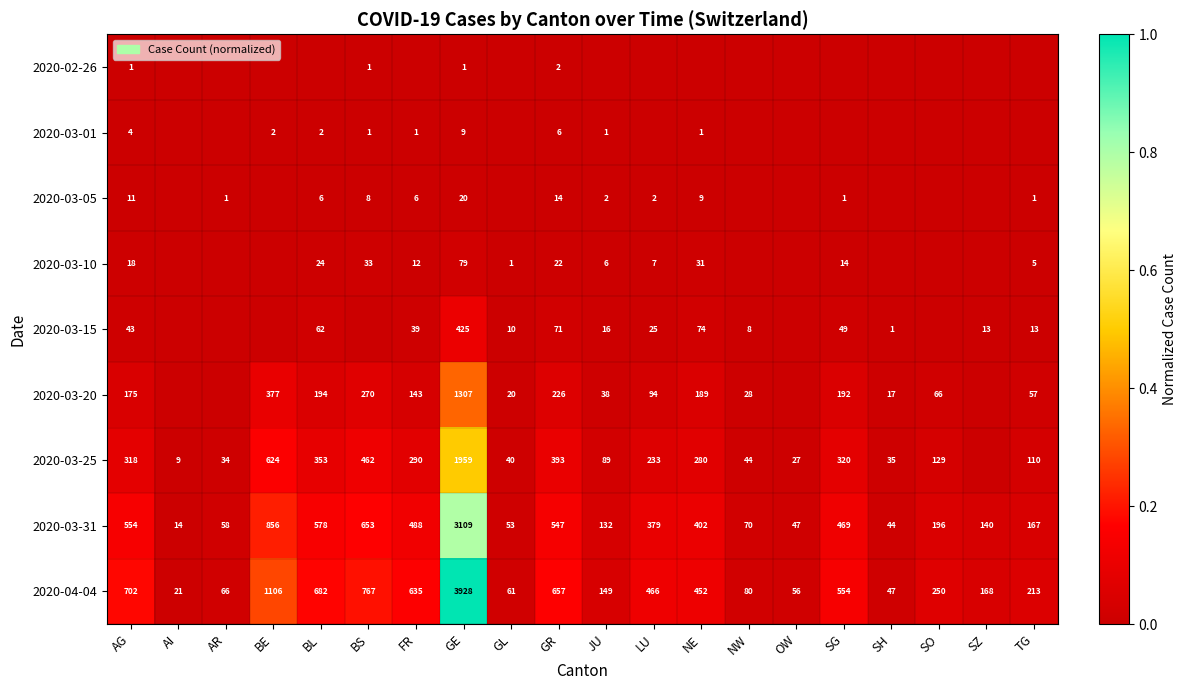

Is it true that 2020-04-04 equals 452 at NE?

True